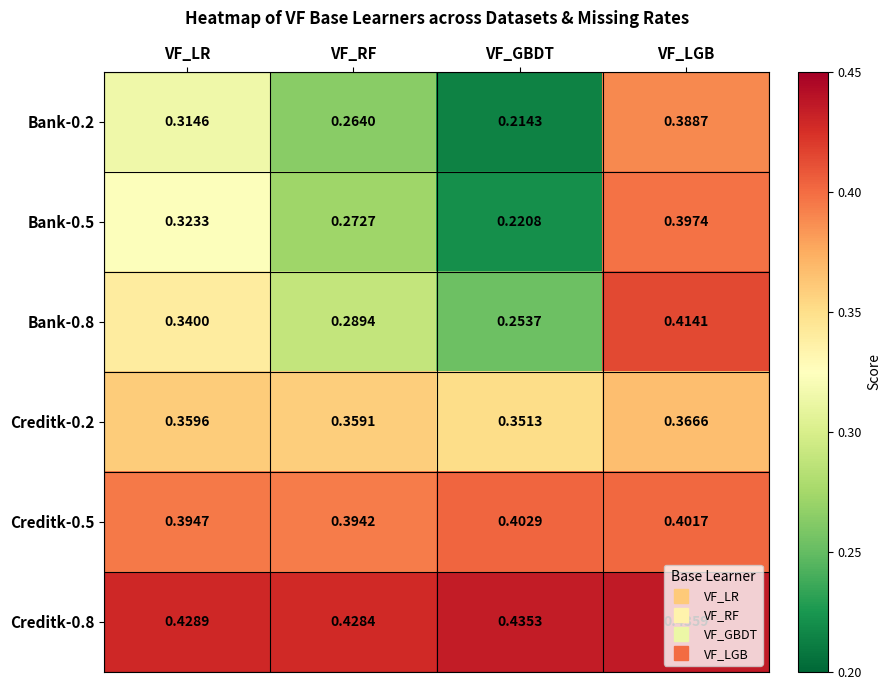

List the series in order of their peak value, lowest first.

Creditk-0.2, Bank-0.2, Bank-0.5, Creditk-0.5, Bank-0.8, Creditk-0.8